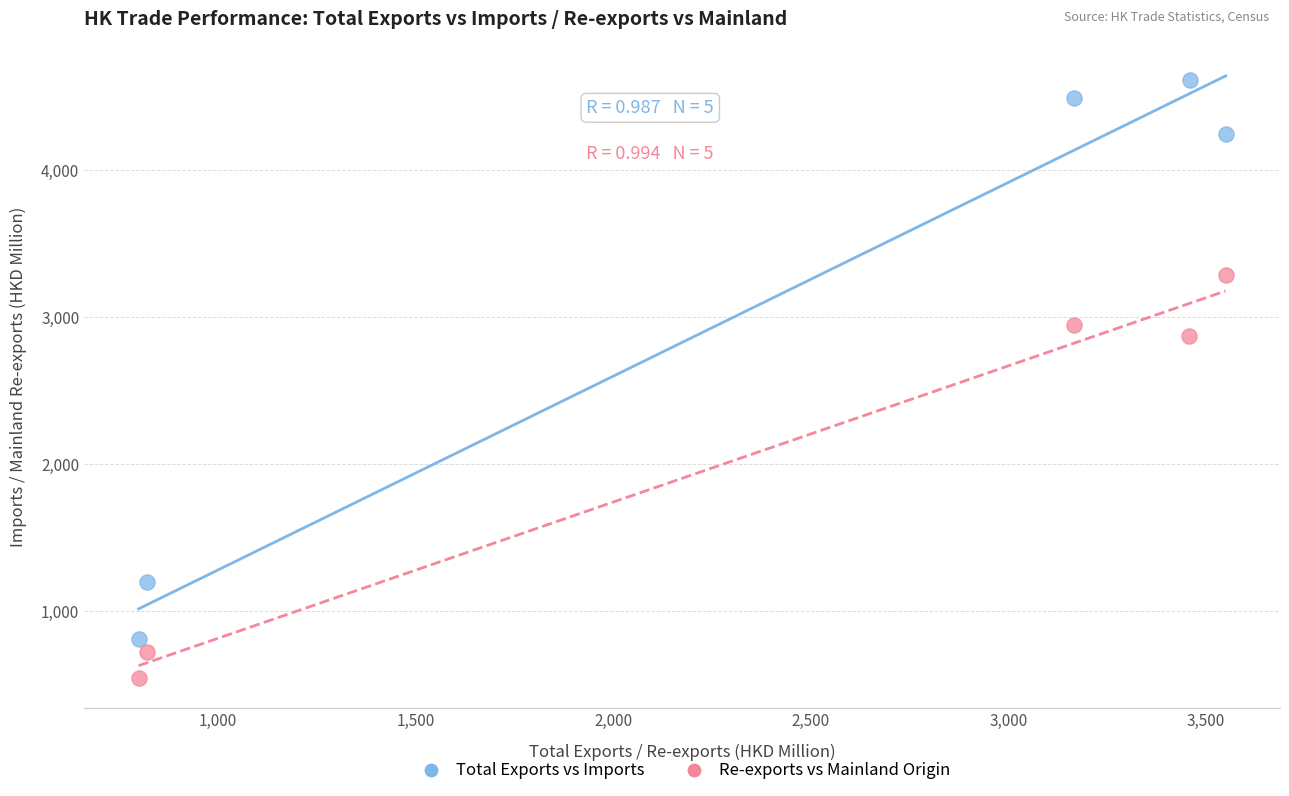

Which series reaches the minimum Y coordinate?

Re-exports vs Mainland Origin